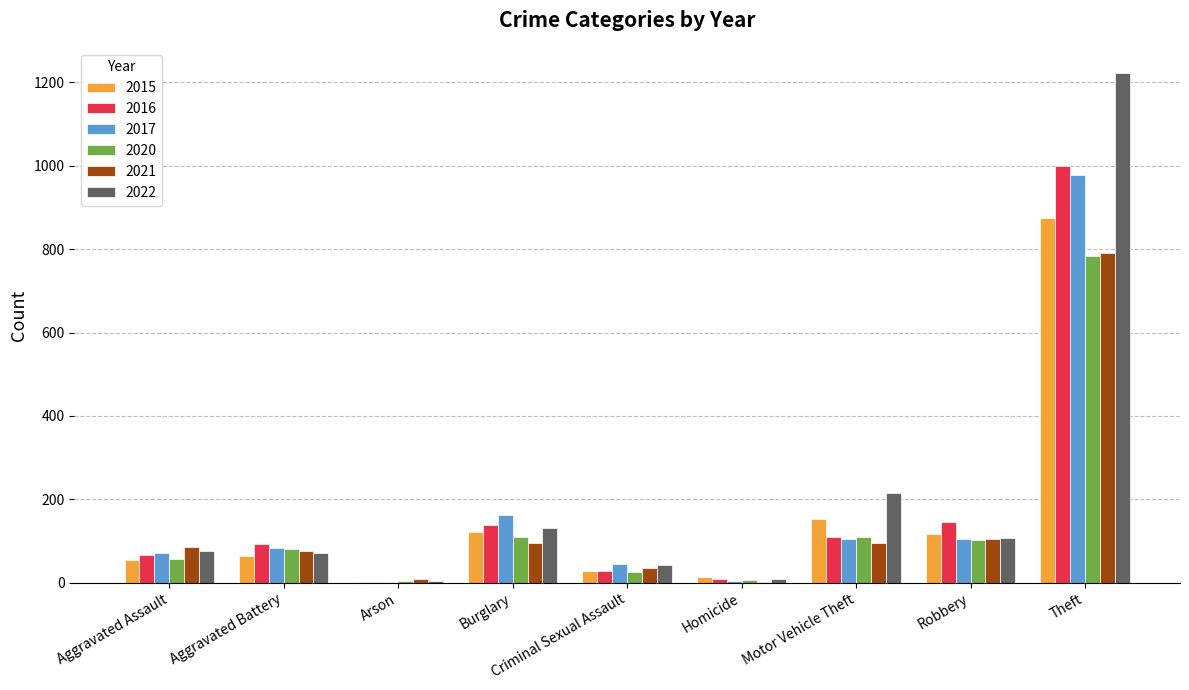

What is the difference between the 2022 values at Robbery and Aggravated Battery?

36